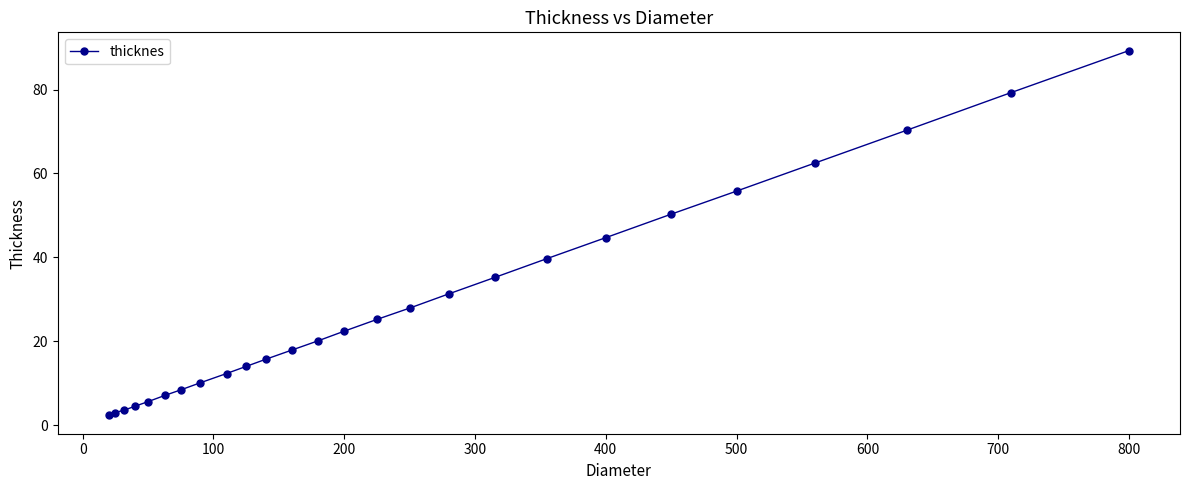

What is the value of the 7th point from the left?

8.4